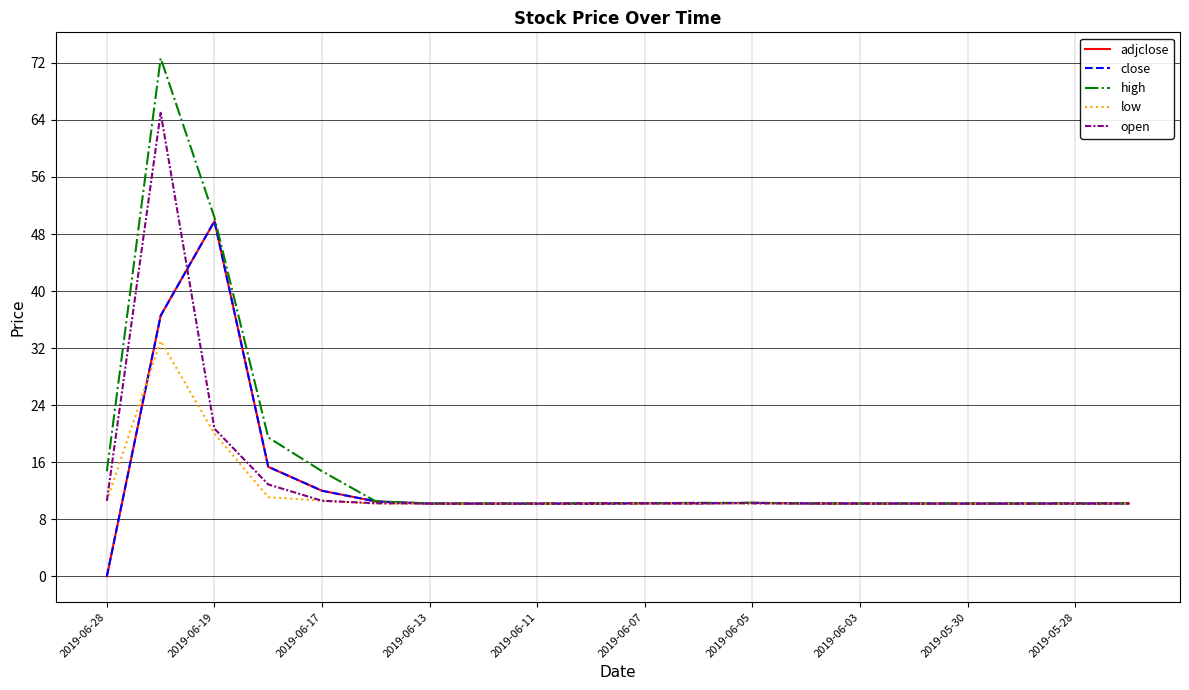

Does the chart have visible grid lines?

Yes